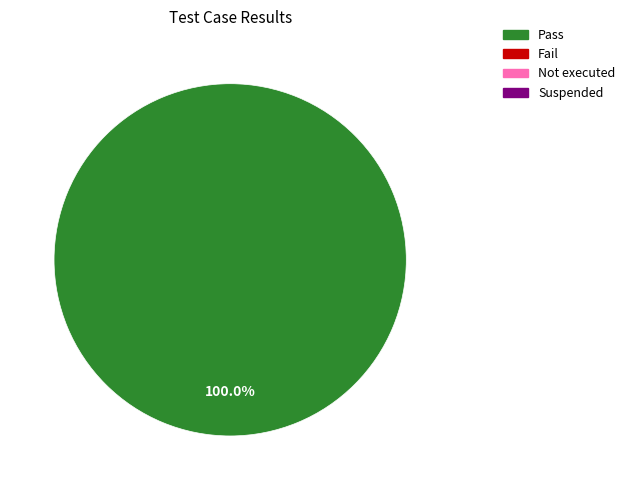

Is there any slice that represents more than half of the pie?

Yes